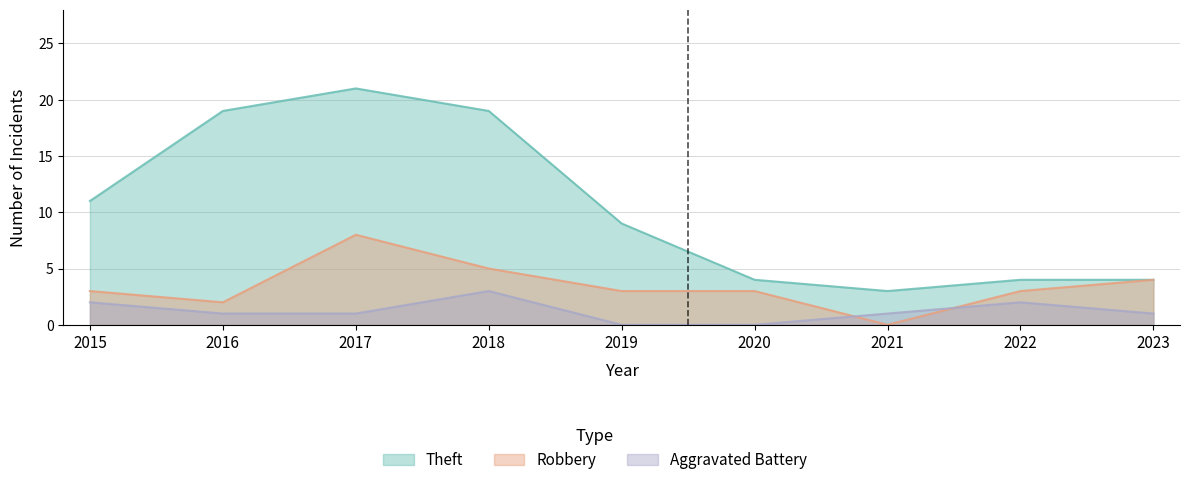

Reading right to left, what are all the values shown in this chart?

Theft: 2023=4	2022=4	2021=3	2020=4	2019=9	2018=19	2017=21	2016=19	2015=11
Robbery: 2023=4	2022=3	2021=0	2020=3	2019=3	2018=5	2017=8	2016=2	2015=3
Aggravated Battery: 2023=1	2022=2	2021=1	2020=0	2019=0	2018=3	2017=1	2016=1	2015=2